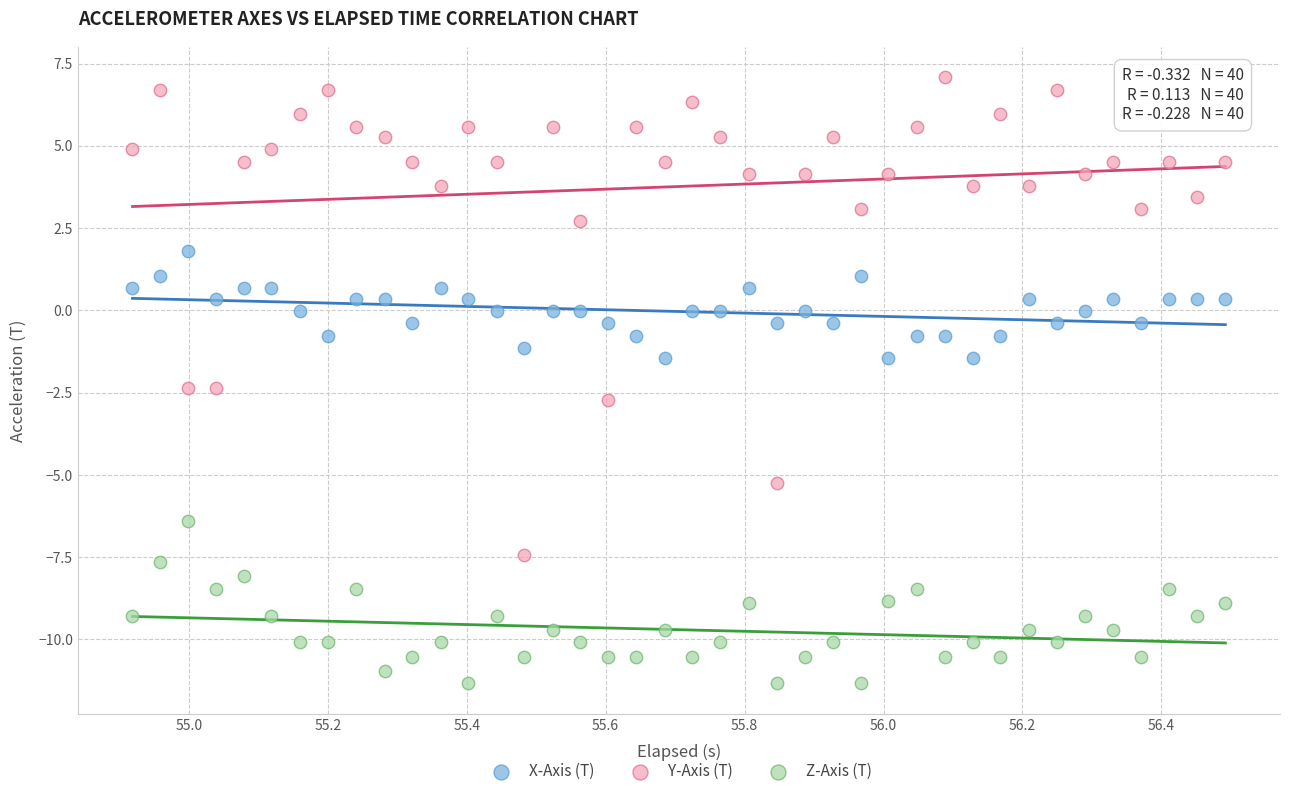

What is the X range (max minus min) for the scatter plot?

1.6